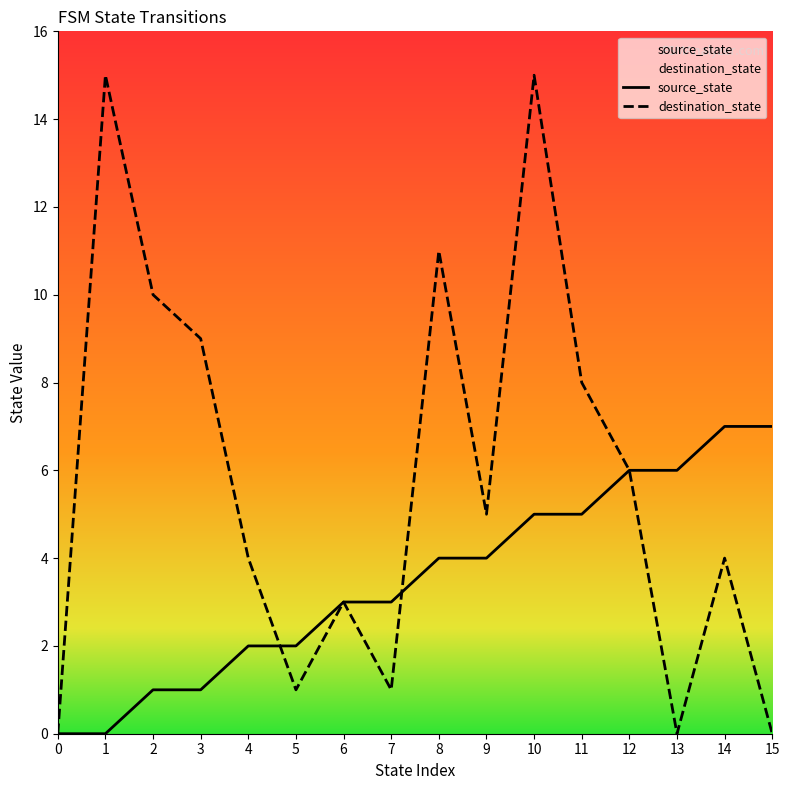

Which series changed the most between 8 and 15?

destination_state